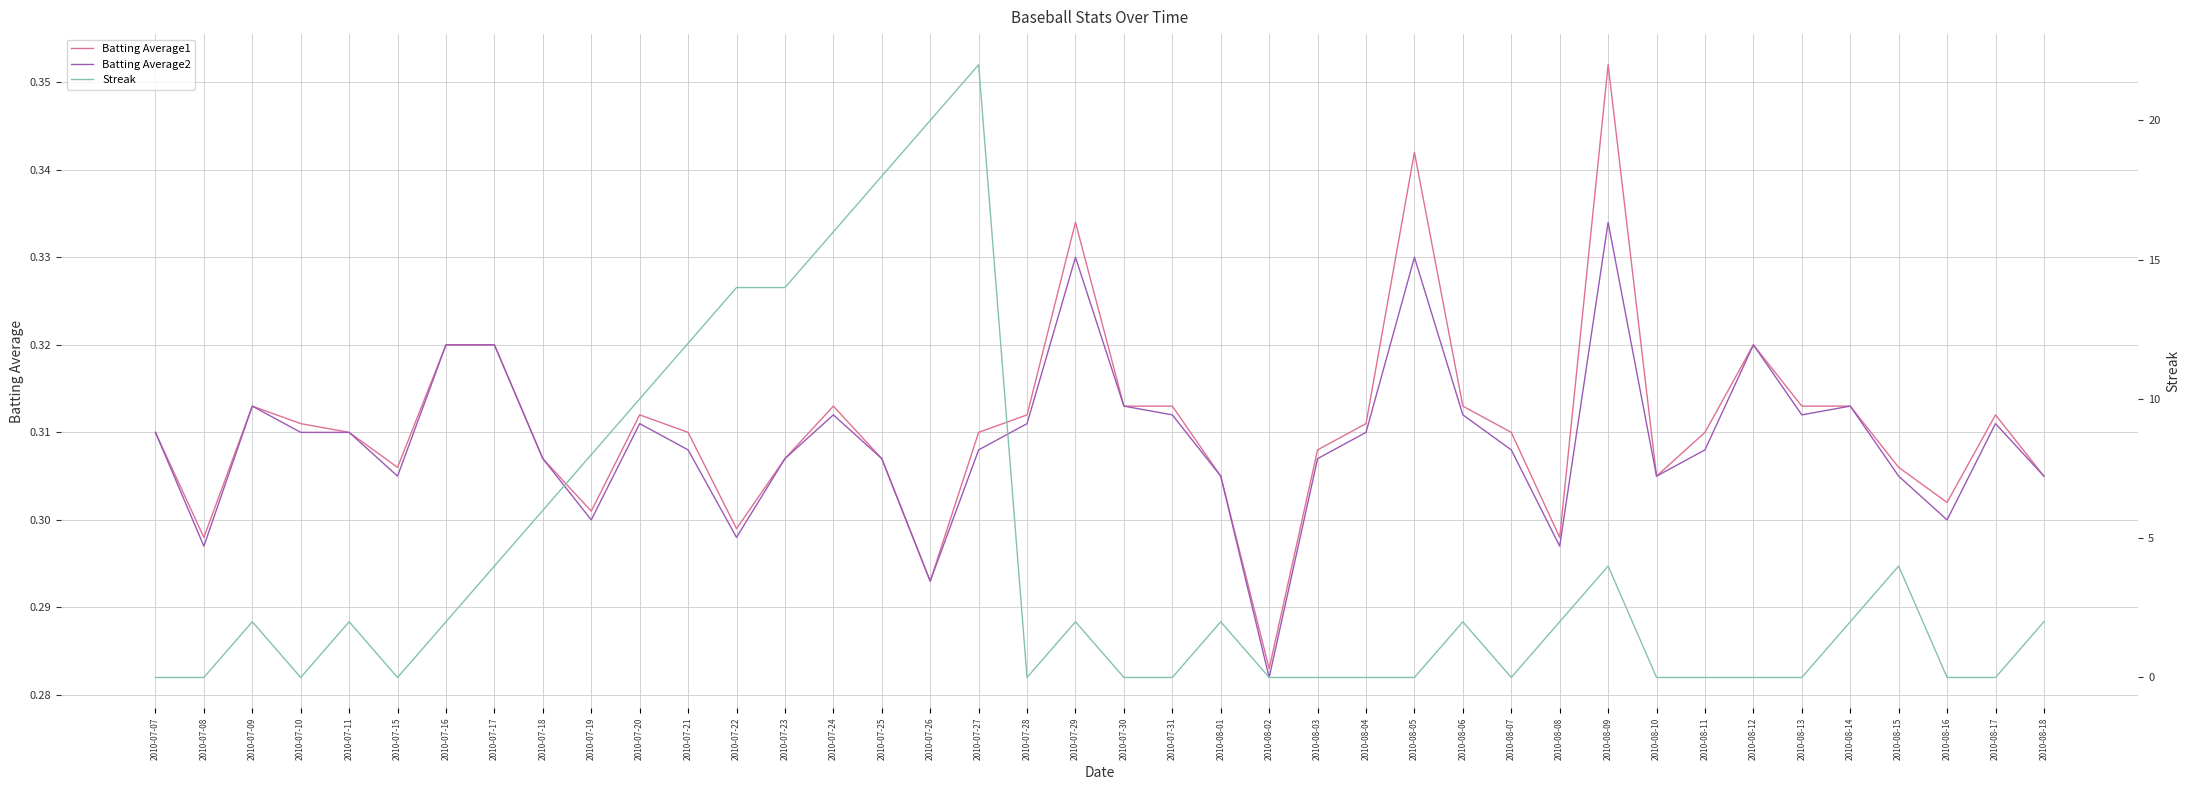

What is the total value across all series at 2010-07-29?

2.7